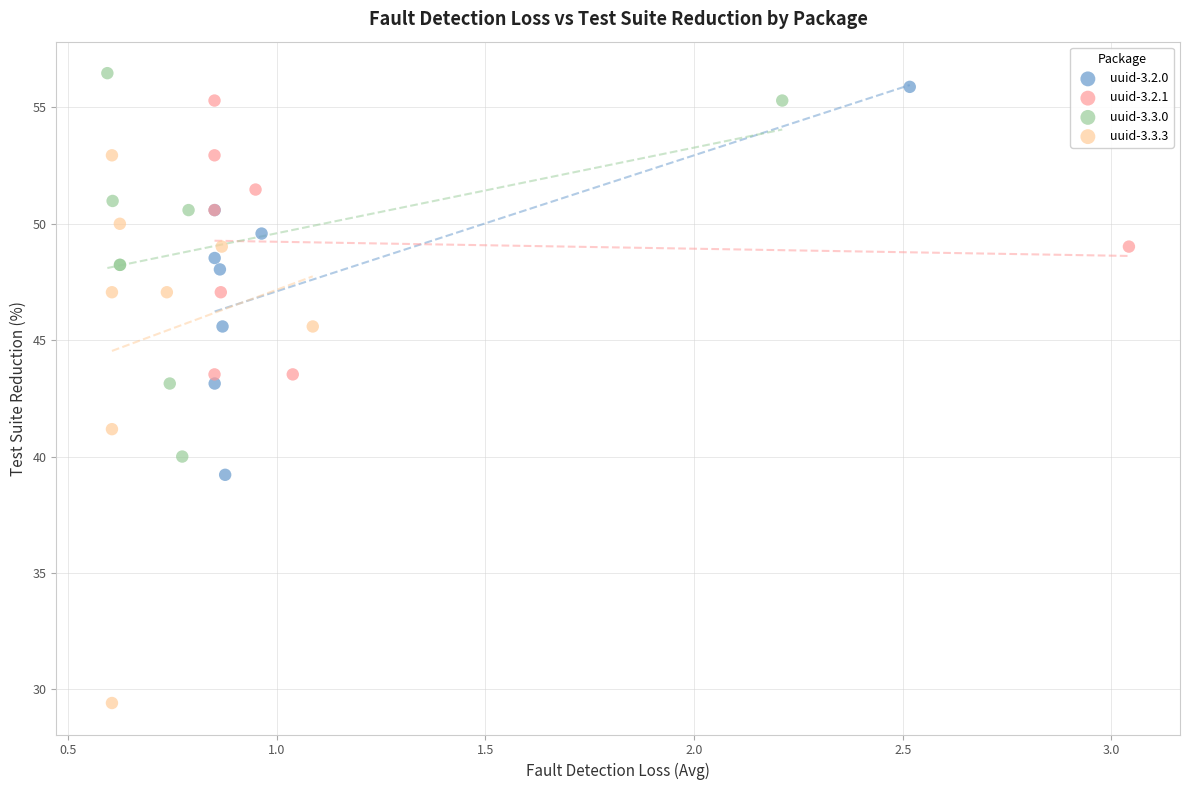

Which series has the widest spread of Y values?

uuid-3.3.3